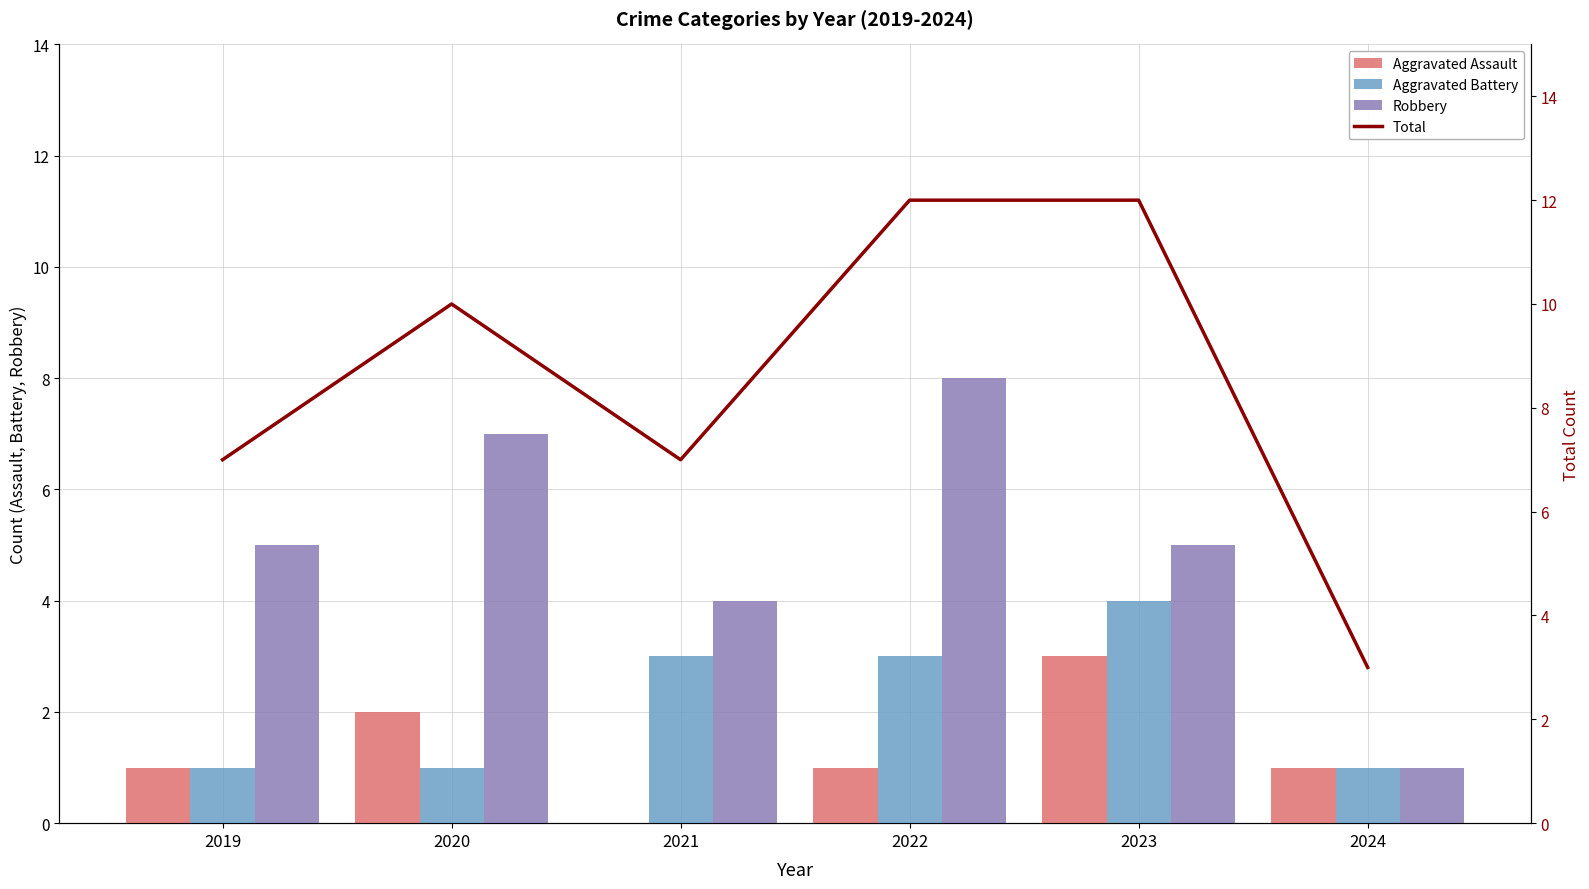

The value of Robbery at 2023 is 7. True or false?

False